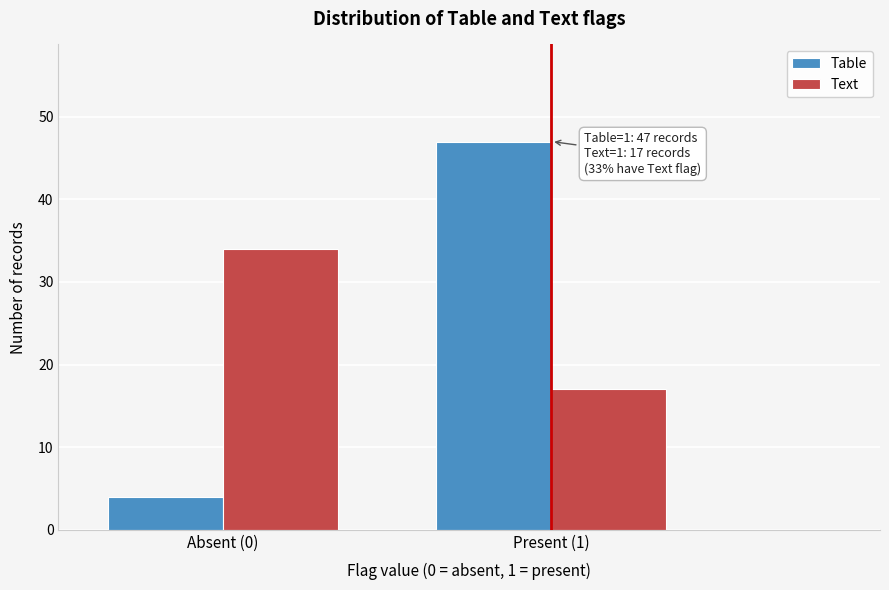

Reading left to right, transcribe all the data shown in this chart.

Table: 4	47
Text: 34	17